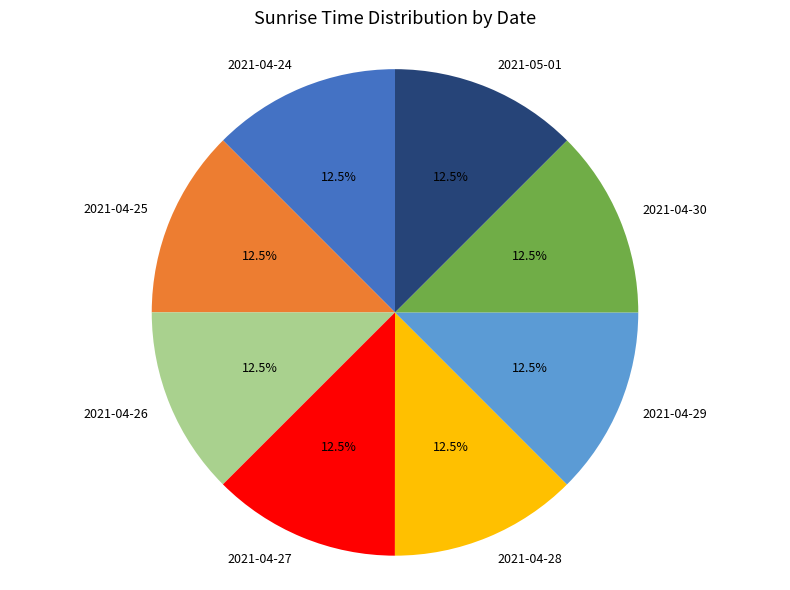

What is the ratio of the value at 2021-04-24 to the value at 2021-04-26?

1.0